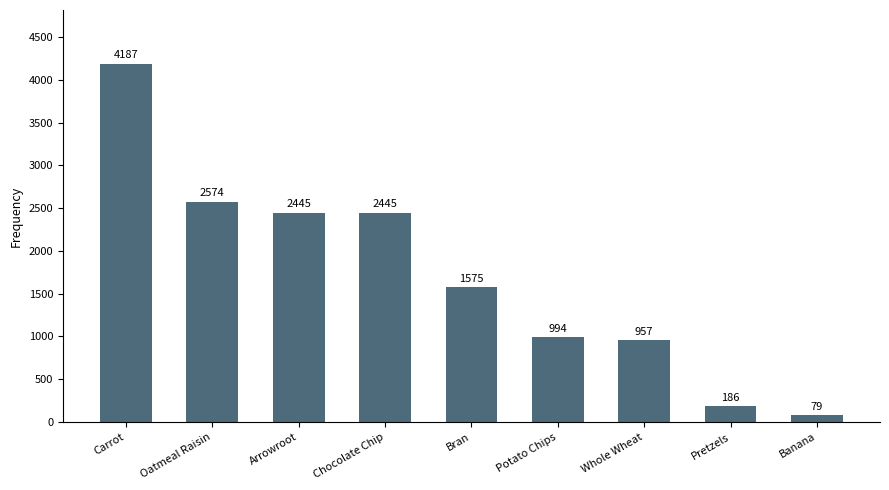

How many distinct data groups are displayed?

1